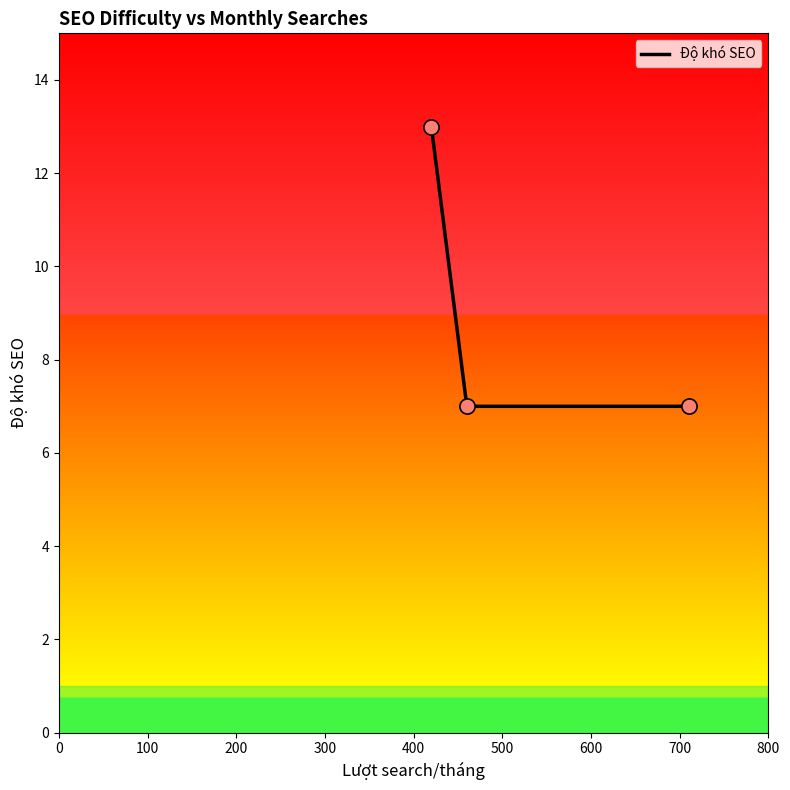

What is the change in value from 0 to 100?

-6